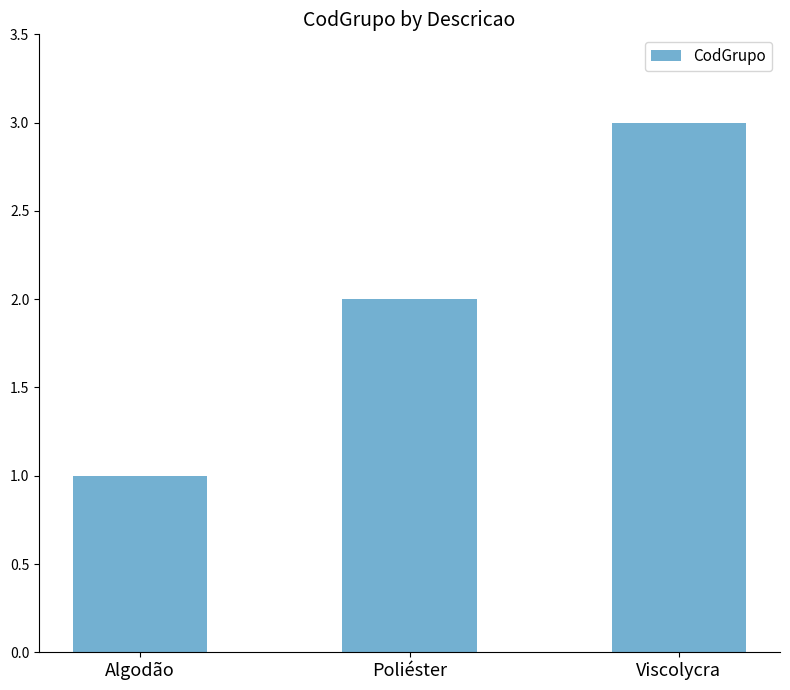

What is the difference between the maximum and minimum values?

2